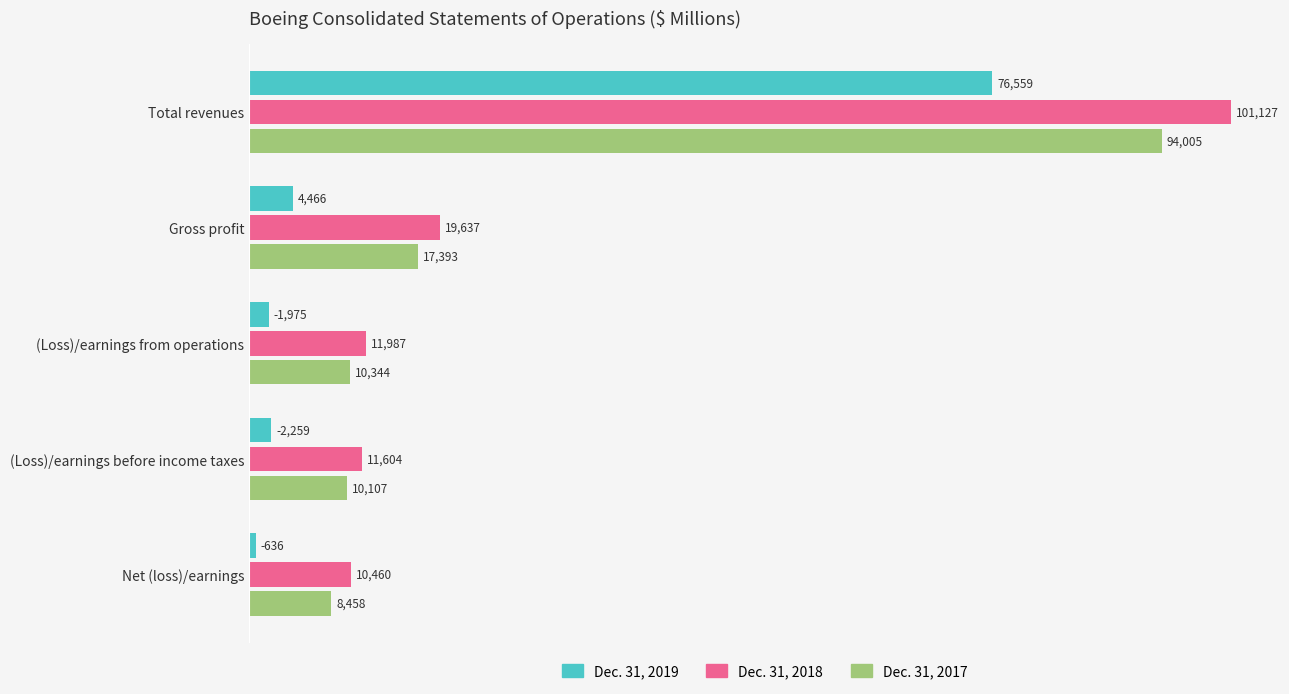

What is the difference between the maximum and minimum values in the Dec. 31, 2018 series?

90667